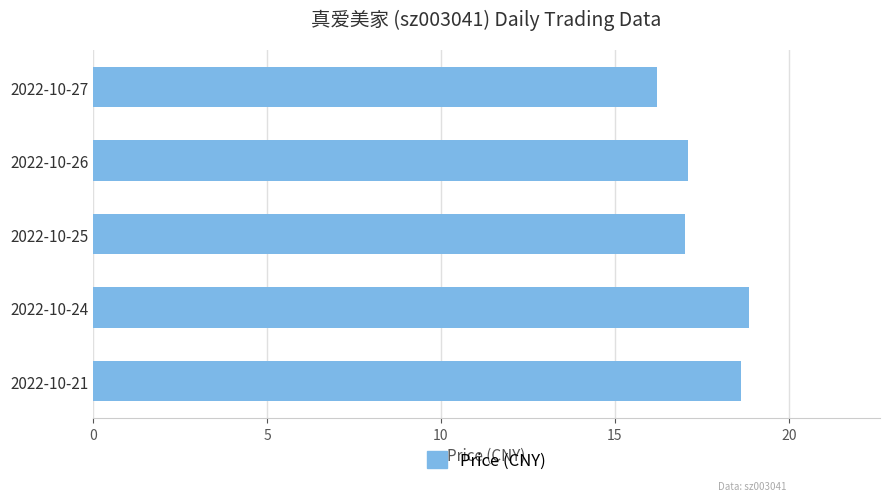

What is the greatest value displayed?

18.9